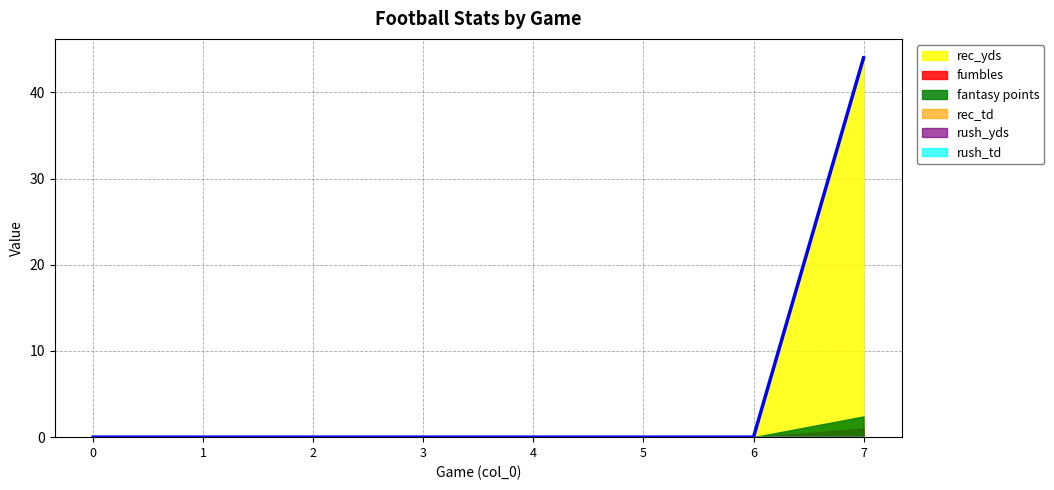

True or false: rush_td and fumbles intersect in this chart.

False